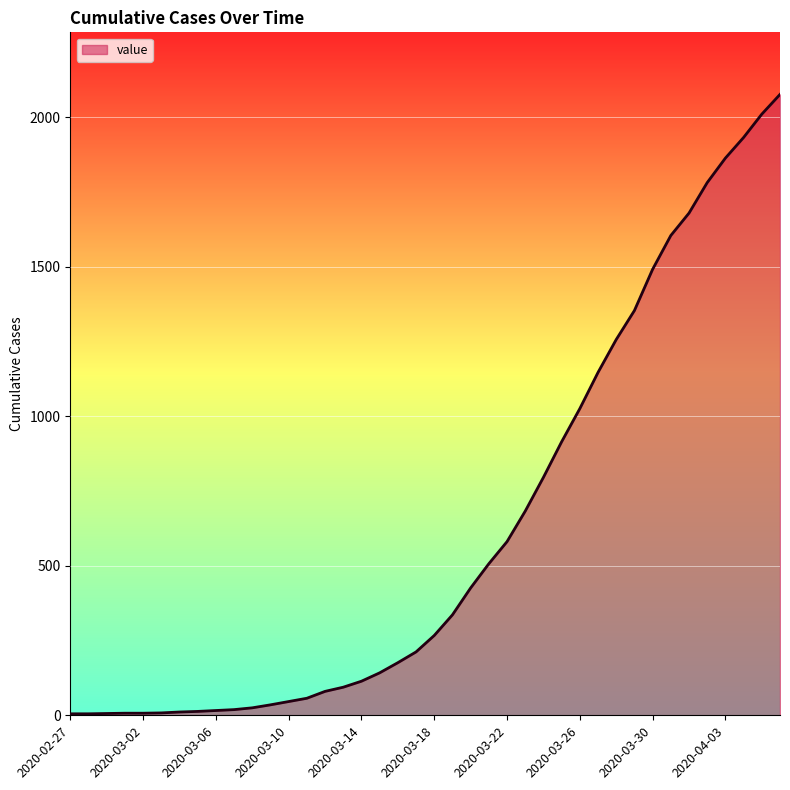

What is the greatest value displayed?

2077